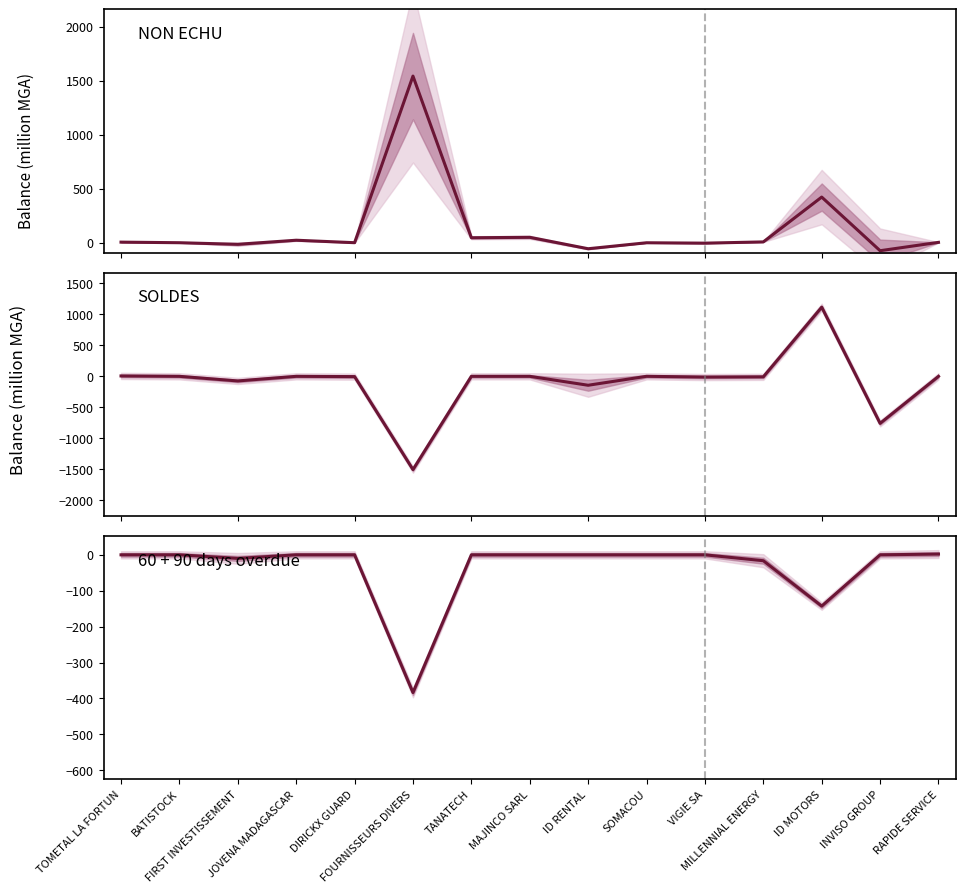

At which label is SOLDES closest to -194?

ID RENTAL